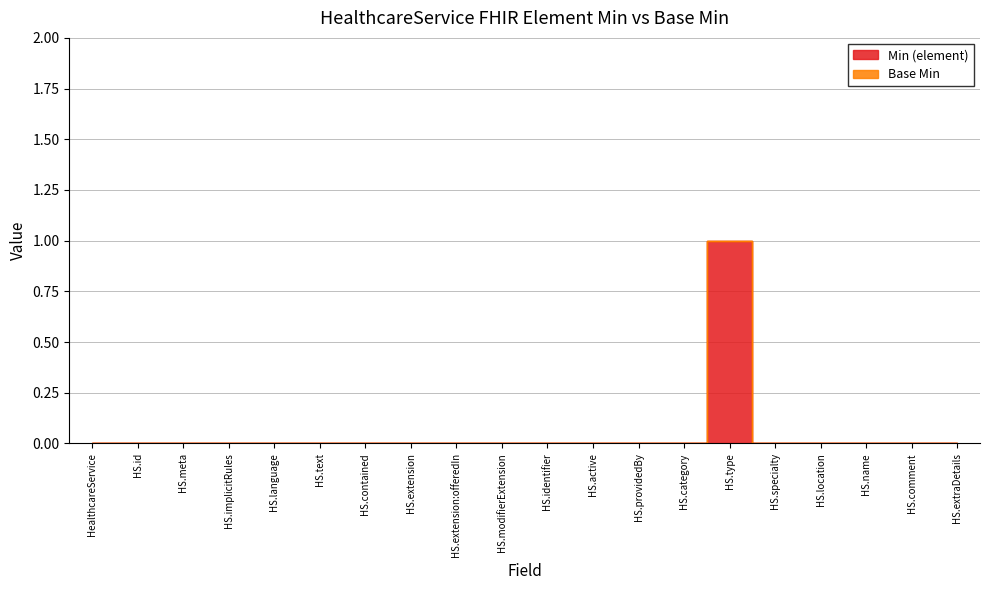

Count the number of categories in the chart.

20